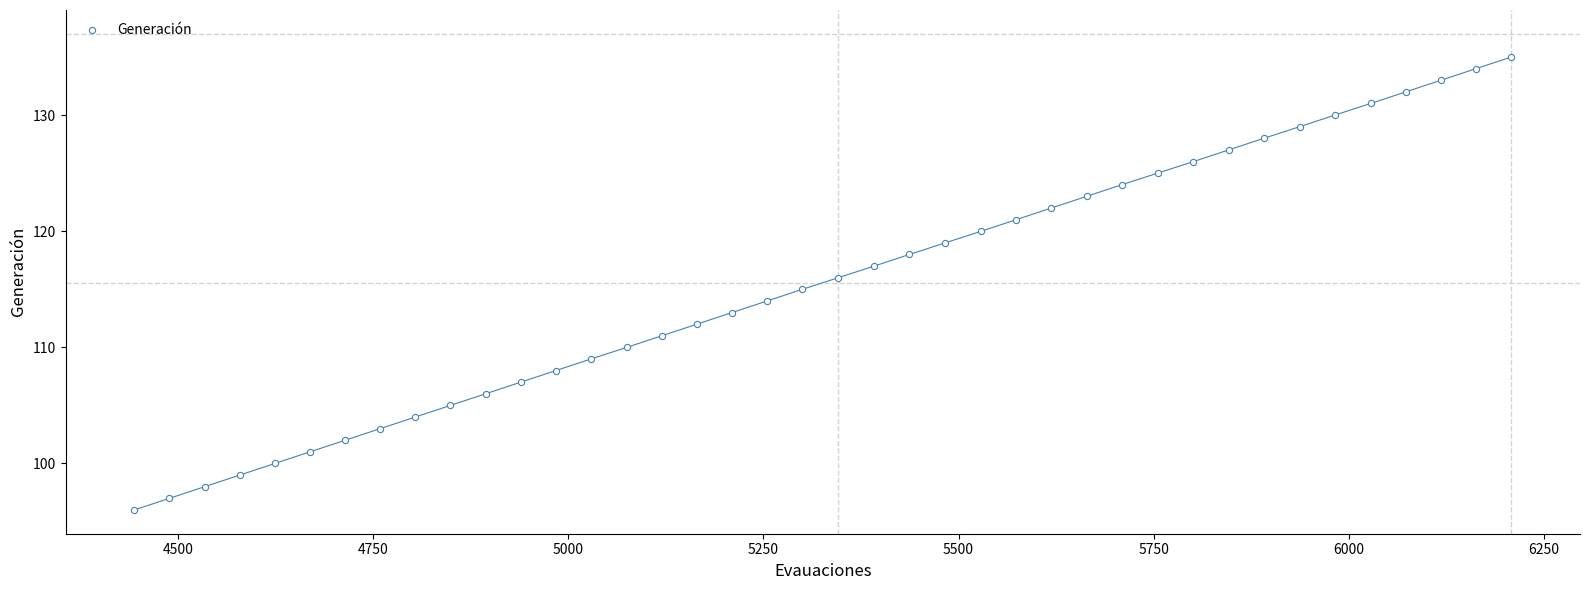

What is the range of X values (max minus min)?

1764